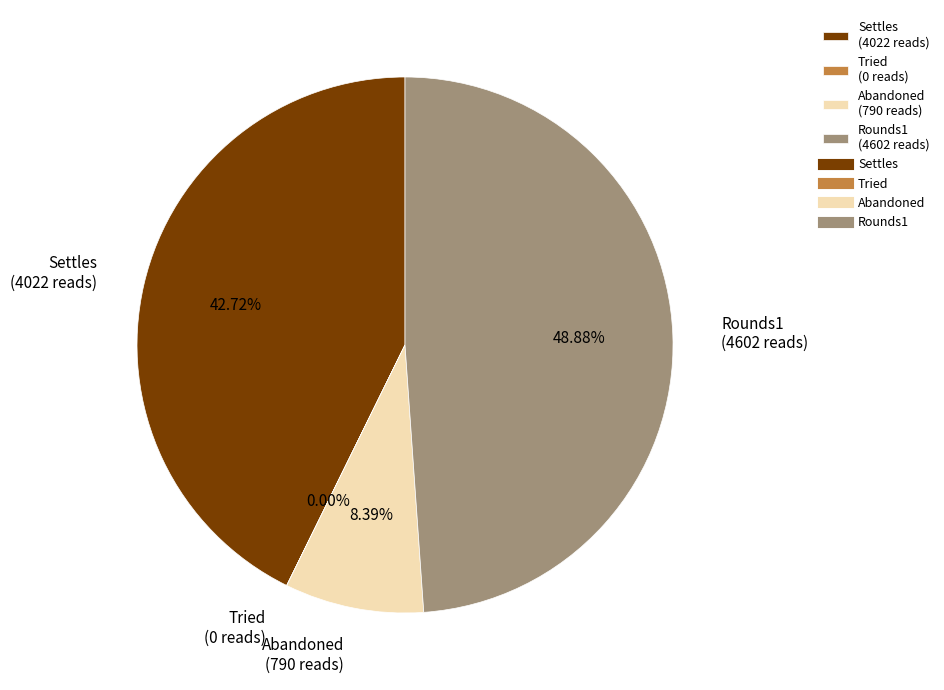

To the nearest percent, what portion does Settles represent?

43%